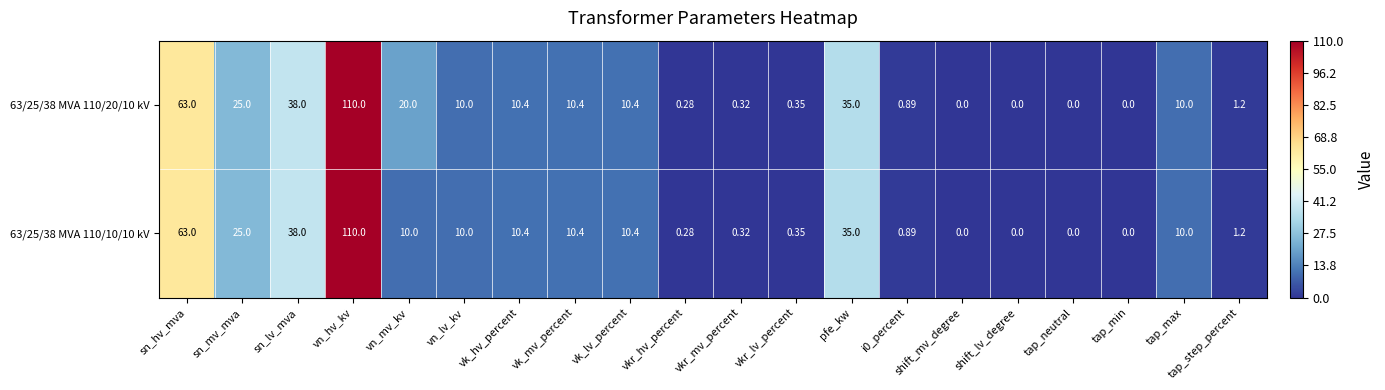

At which category does the chart reach its peak across all series?

vn_hv_kv